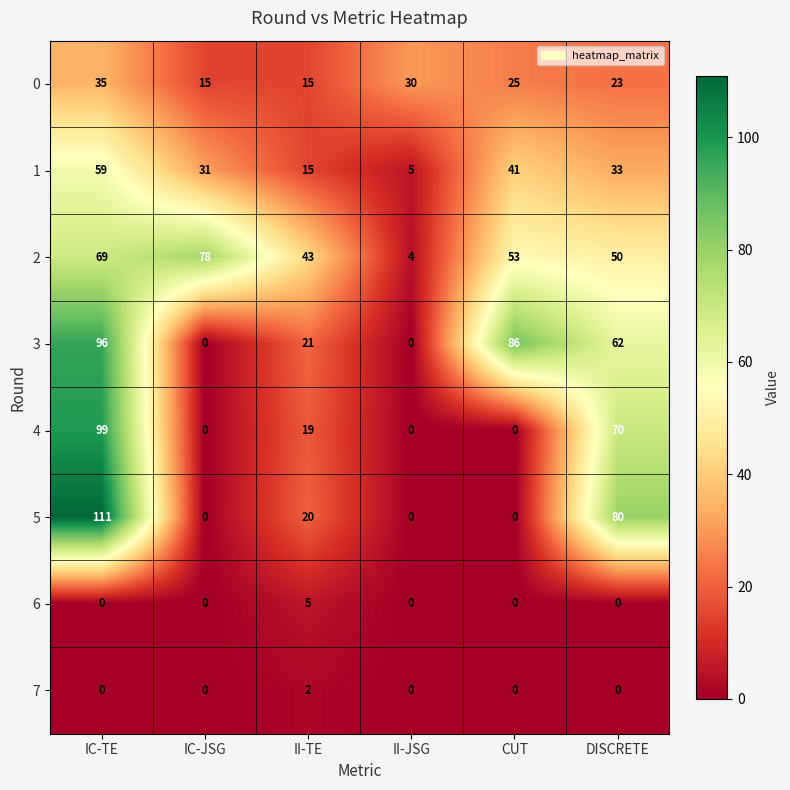

How many values in the 1 series are below 33?

3